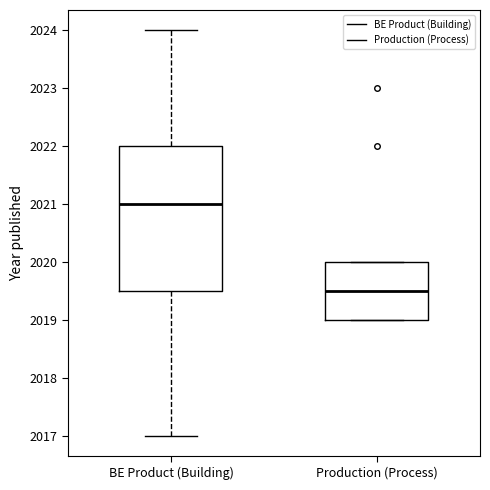

Which box has the highest median line?

BE Product (Building)